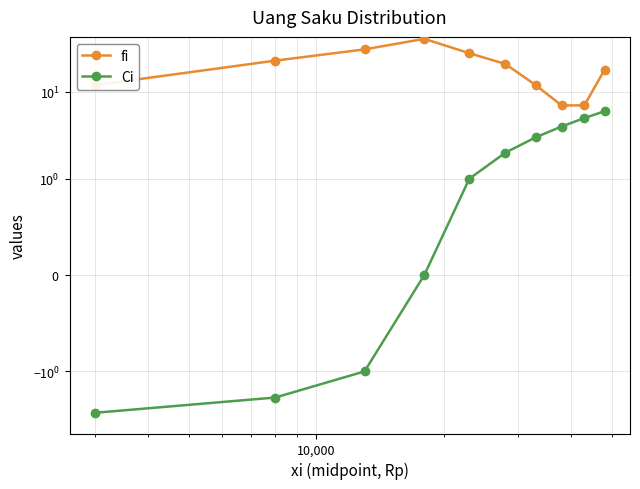

What is the average value of the fi series?

20